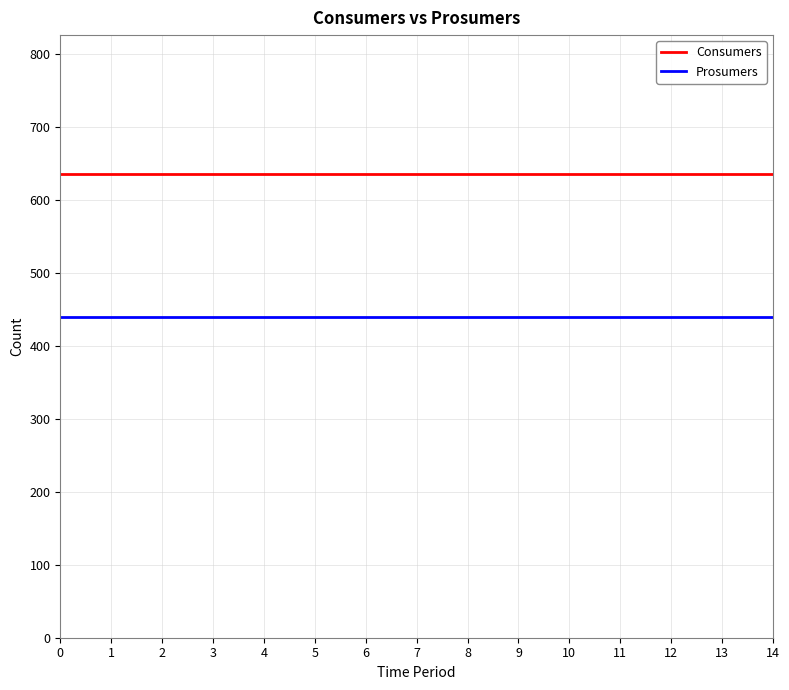

True or false: Prosumers and Consumers intersect in this chart.

False